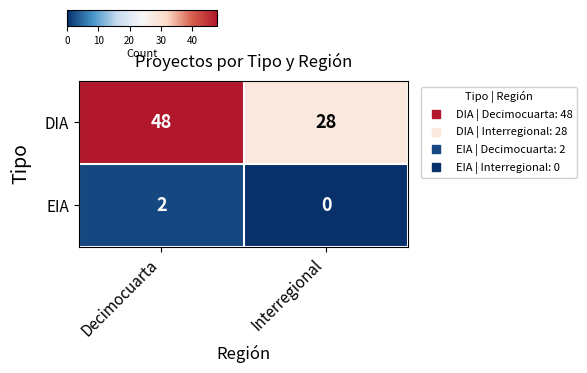

What is the total value across all series at Decimocuarta?

50